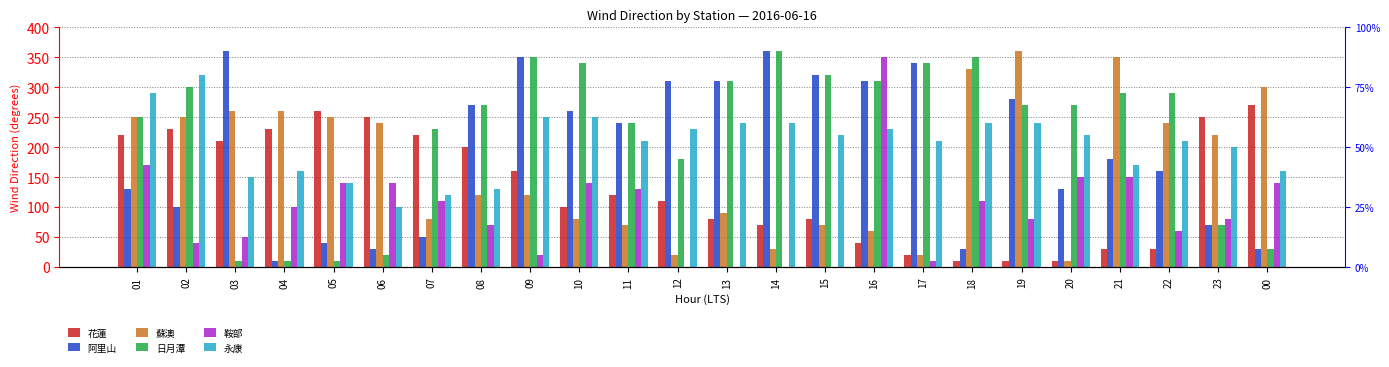

Count the number of categories in the chart.

24